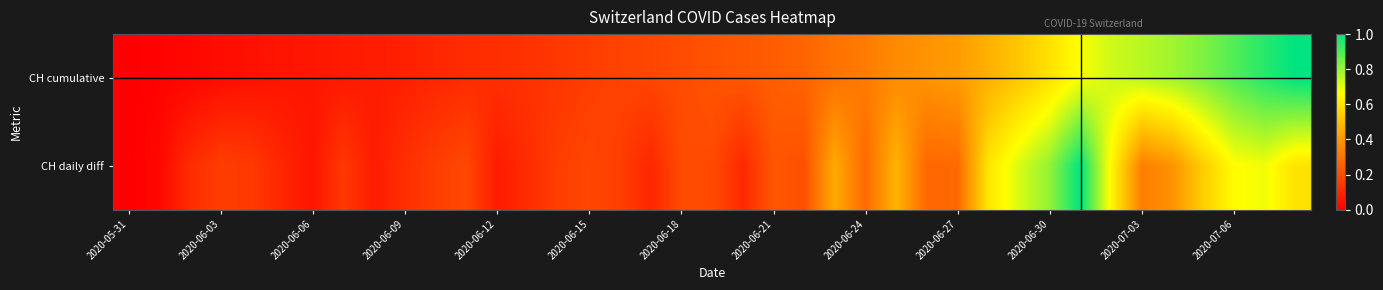

Which series has the largest range (max minus min)?

CH cumulative